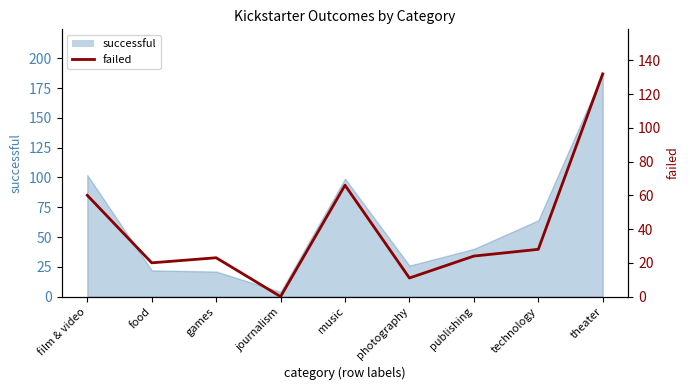

At which label is the value closest to 66?

music